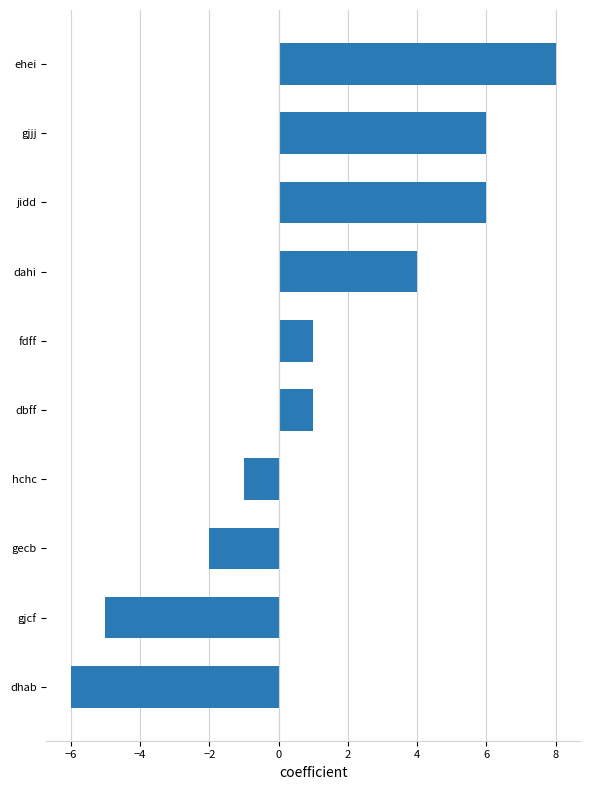

At which category does the chart reach its minimum across all series?

dhab